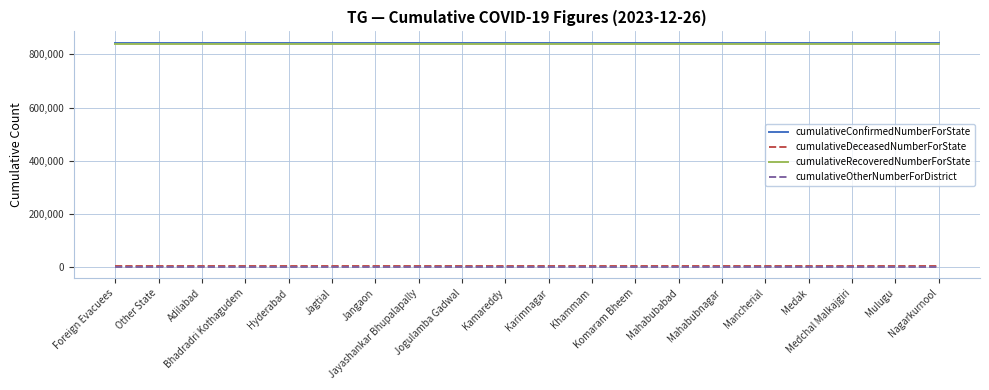

True or false: cumulativeRecoveredNumberForState and cumulativeDeceasedNumberForState cross at least once.

False